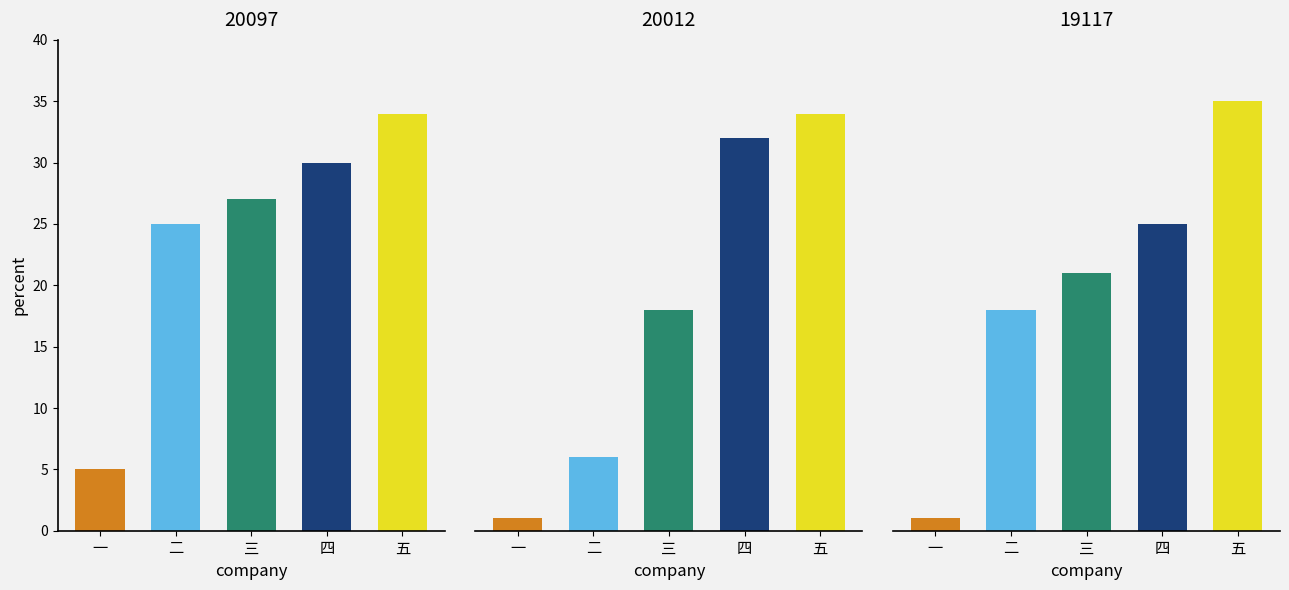

Between 3 and 7, which is larger?

7